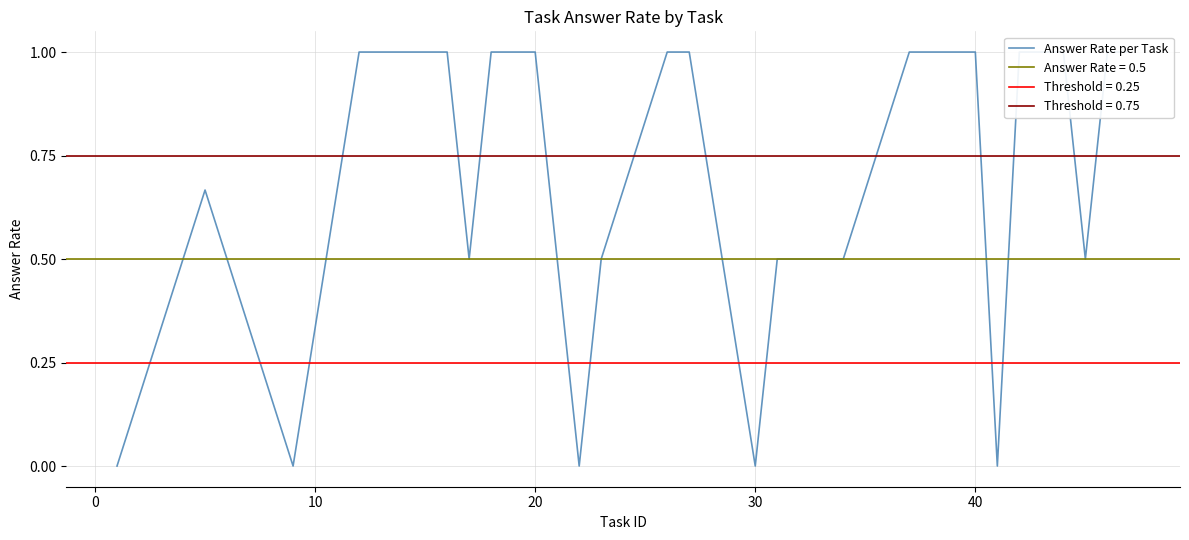

Read the value at 40.

1.0